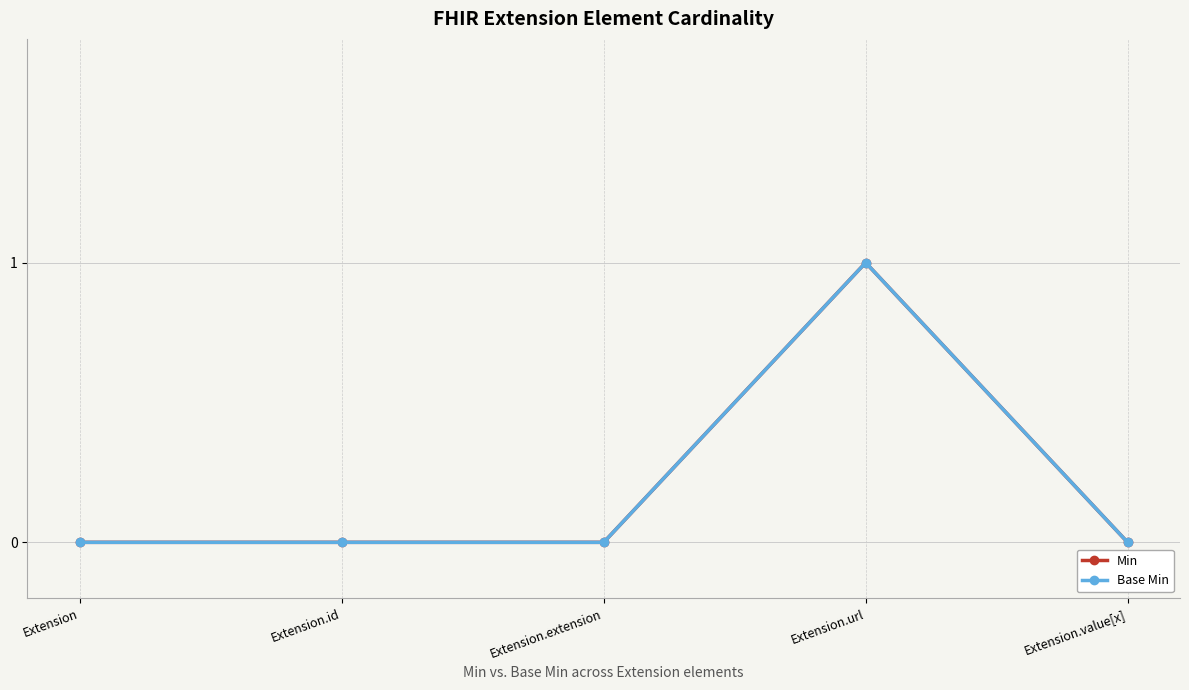

What is the maximum value for Min?

1